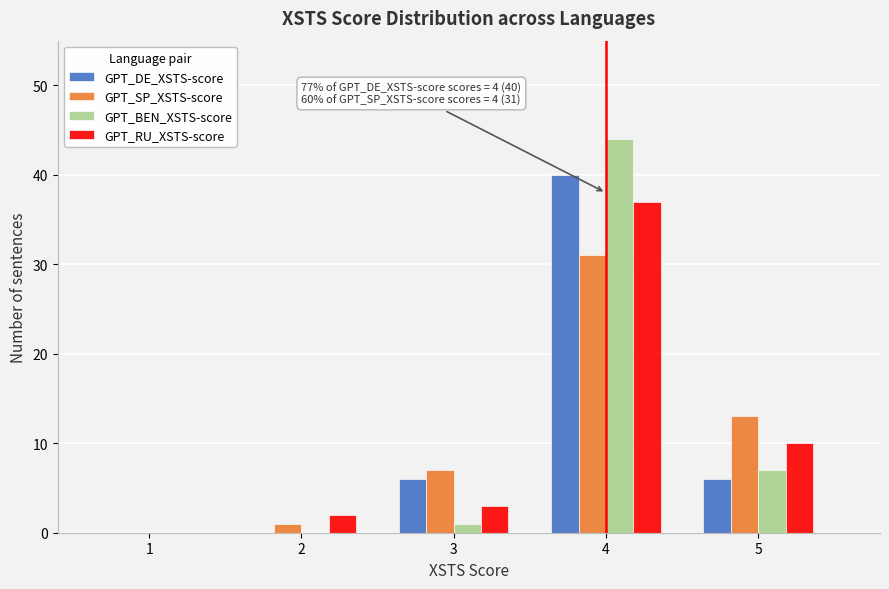

Reading left to right, transcribe all the data shown in this chart.

GPT_DE_XSTS-score: 1=0	2=0	3=6	4=40	5=6
GPT_SP_XSTS-score: 1=0	2=1	3=7	4=31	5=13
GPT_BEN_XSTS-score: 1=0	2=0	3=1	4=44	5=7
GPT_RU_XSTS-score: 1=0	2=2	3=3	4=37	5=10